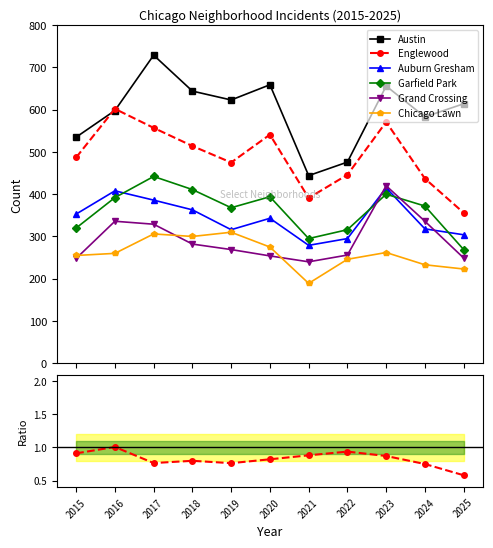

The value of Austin at 2023 is 889. True or false?

False